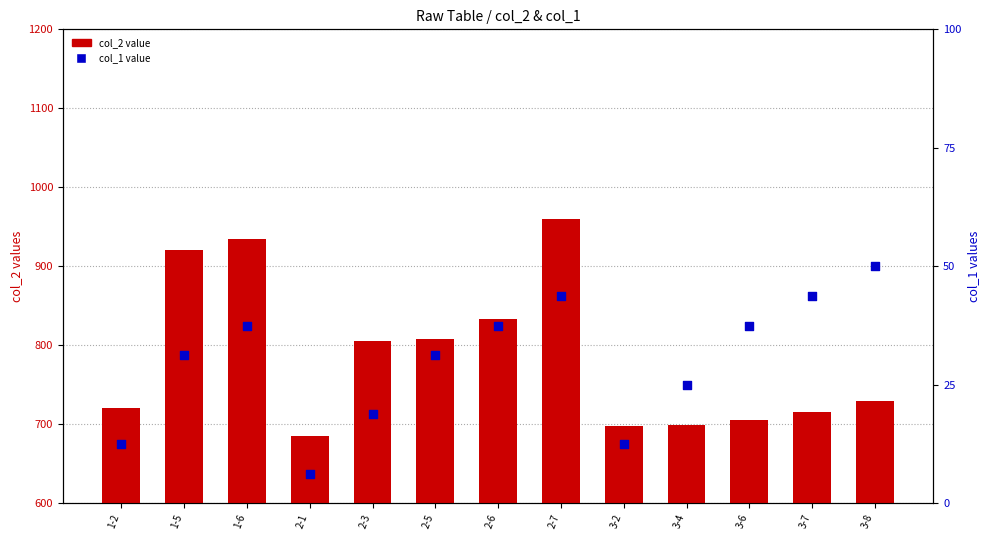

What are all the series names shown in the legend?

col_2 value, col_1 value